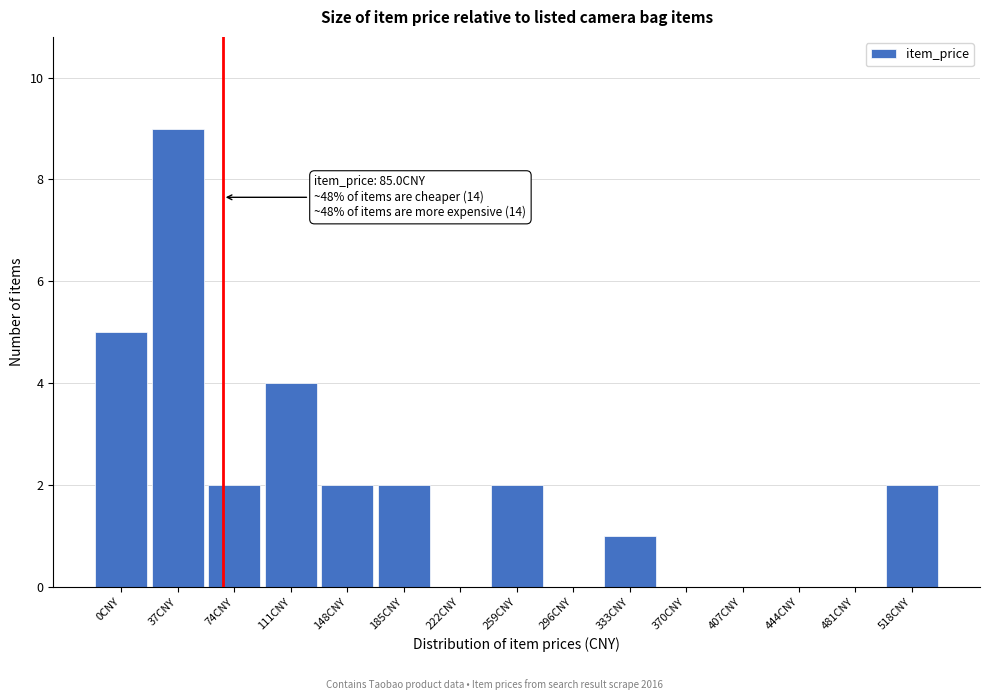

Reading right to left, extract all data points from this chart.

518CNY=2	481CNY=0	444CNY=0	407CNY=0	370CNY=0	333CNY=1	296CNY=0	259CNY=2	222CNY=0	185CNY=2	148CNY=2	111CNY=4	74CNY=2	37CNY=9	0CNY=5